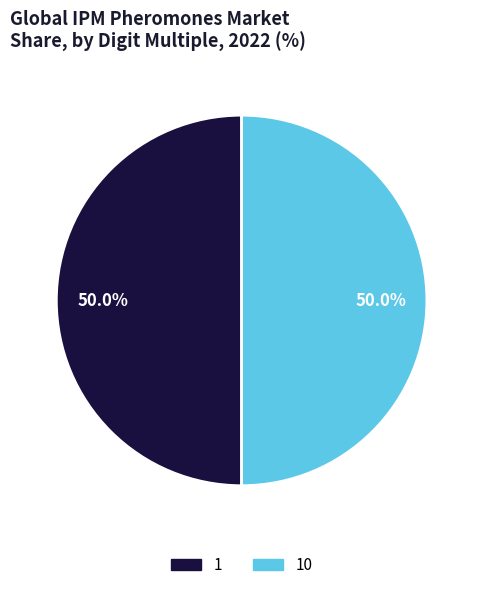

Rank the categories by value from highest to lowest.

10, 1